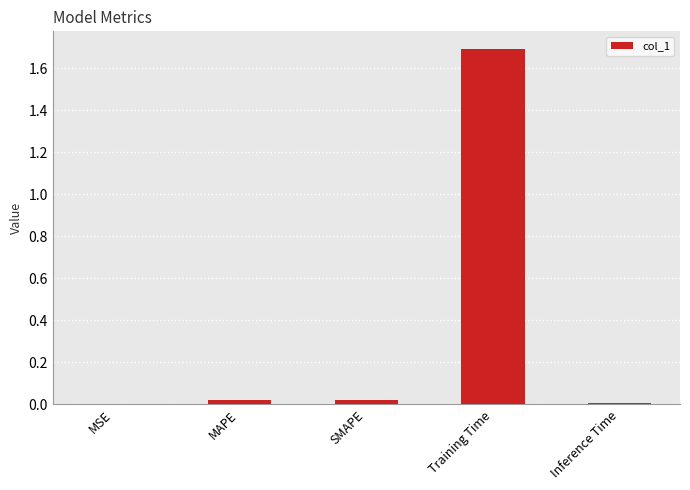

Is it true that the value at Training Time is 1.7?

True